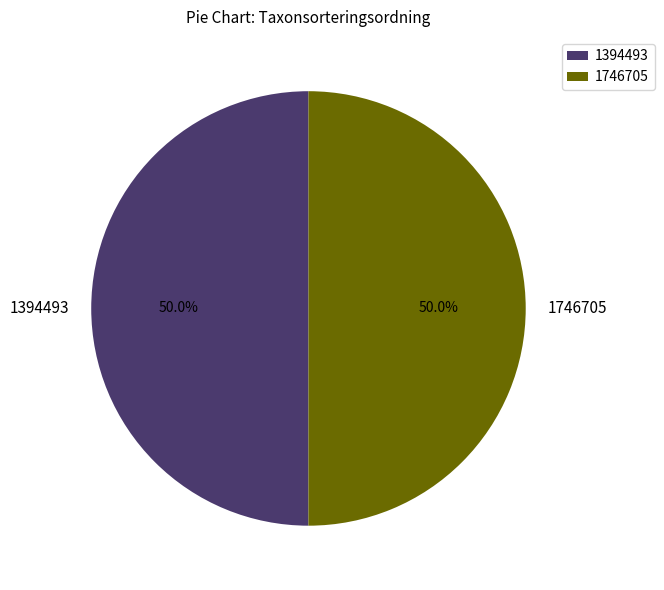

What is the ratio of the value at 1394493 to the value at 1746705?

1.0